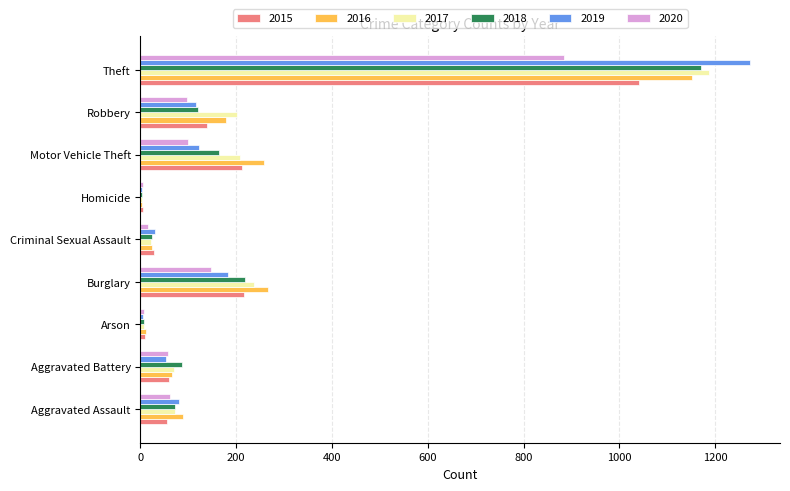

Which series has the largest range (max minus min)?

2019